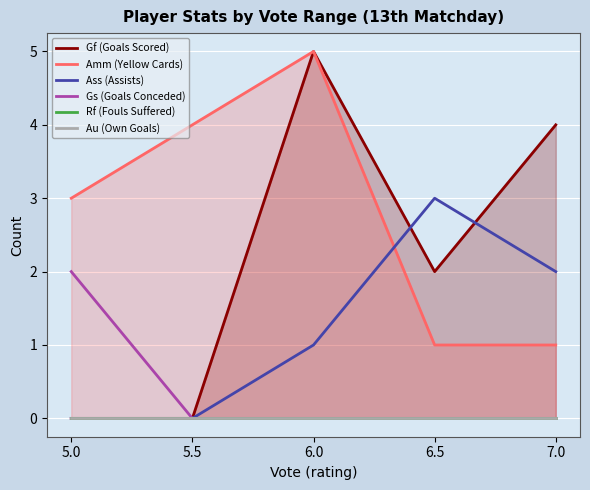

Reading left to right, extract all data points from this chart.

Gf (Goals Scored): 5.0=0	5.5=0	6.0=5	6.5=2	7.0=4
Amm (Yellow Cards): 5.0=3	5.5=4	6.0=5	6.5=1	7.0=1
Ass (Assists): 5.0=0	5.5=0	6.0=1	6.5=3	7.0=2
Gs (Goals Conceded): 5.0=2	5.5=0	6.0=0	6.5=0	7.0=0
Rf (Fouls Suffered): 5.0=0	5.5=0	6.0=0	6.5=0	7.0=0
Au (Own Goals): 5.0=0	5.5=0	6.0=0	6.5=0	7.0=0